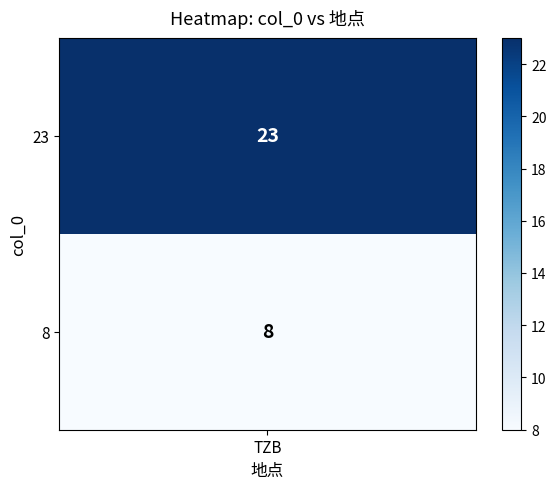

Reading left to right, extract all data points from this chart.

23	8